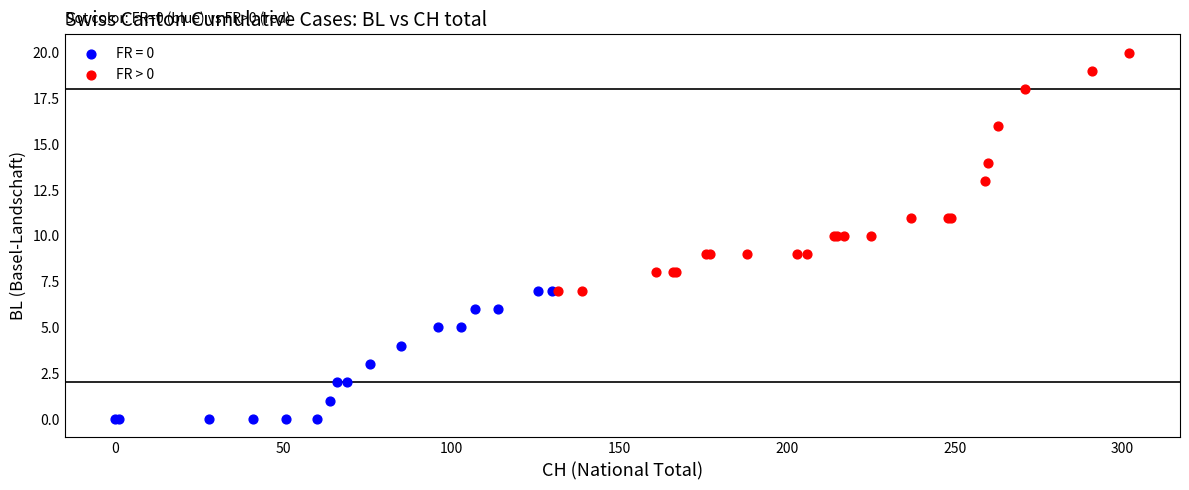

Which series contains the highest Y value?

FR > 0